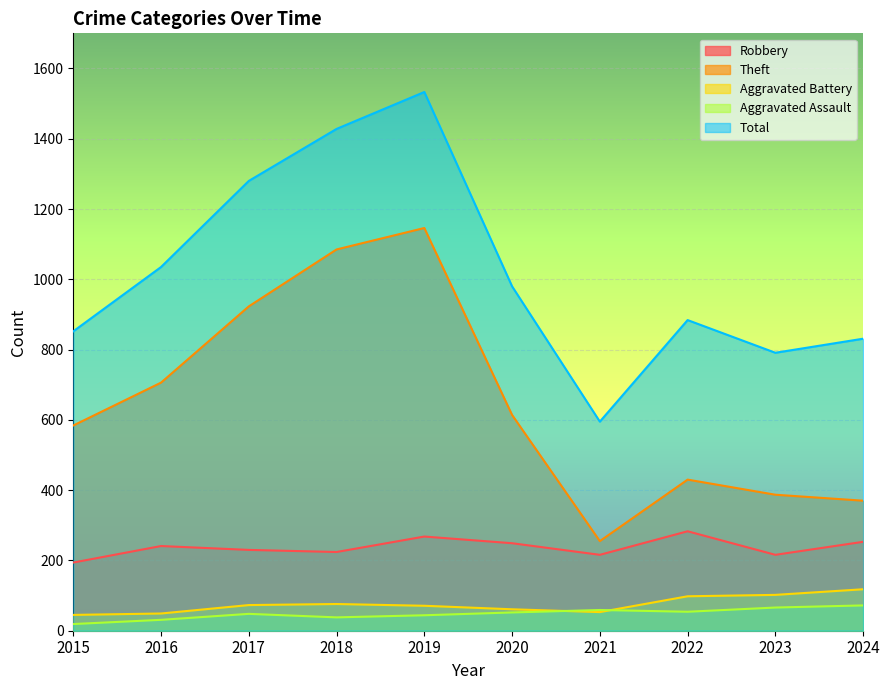

Rank the series at 2020 from highest to lowest value.

Total, Theft, Robbery, Aggravated Battery, Aggravated Assault